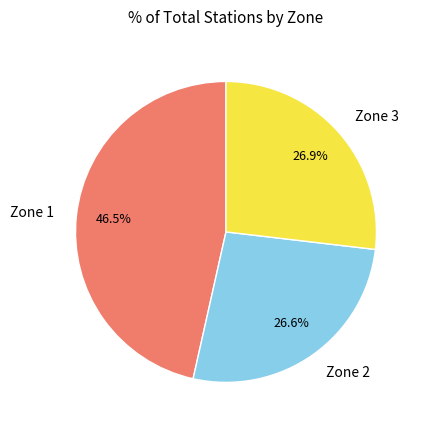

Is there a majority slice in this chart?

No